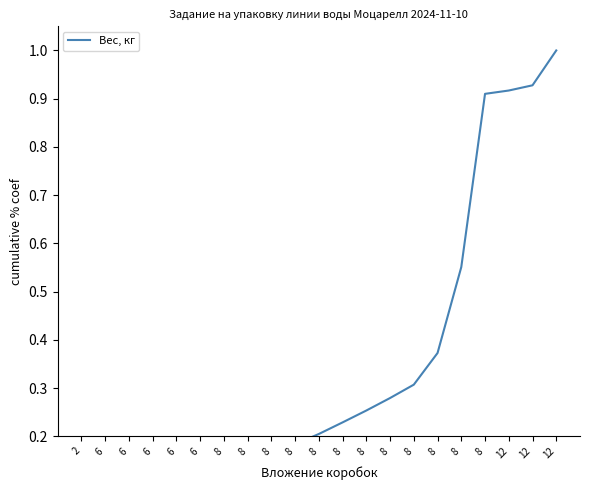

Which label corresponds to the smallest value in the chart?

2